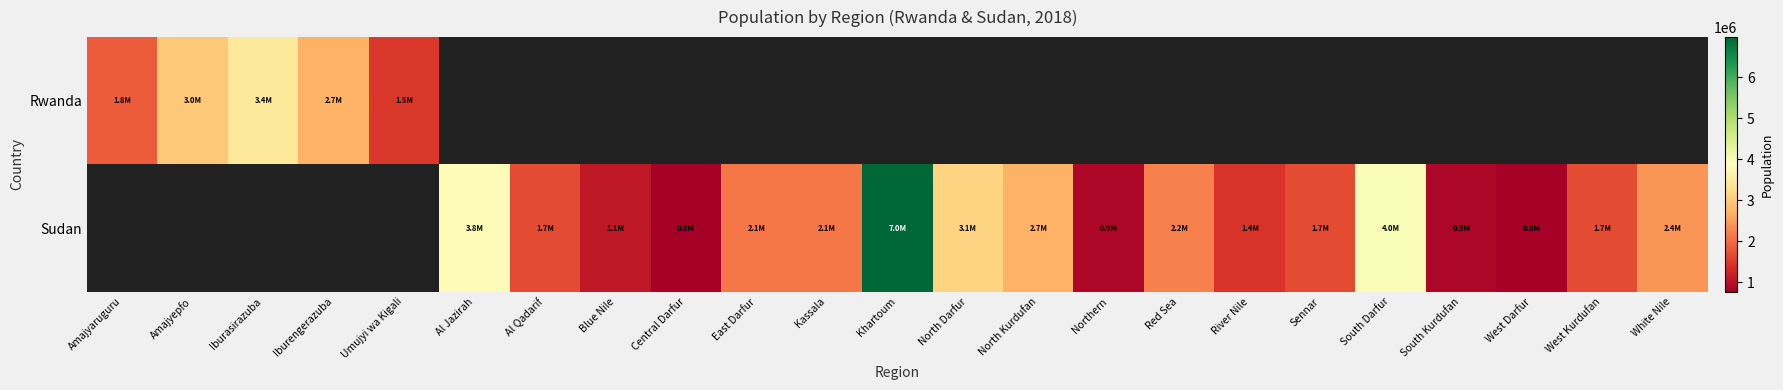

At how many categories does at least one series exceed 4582121?

1